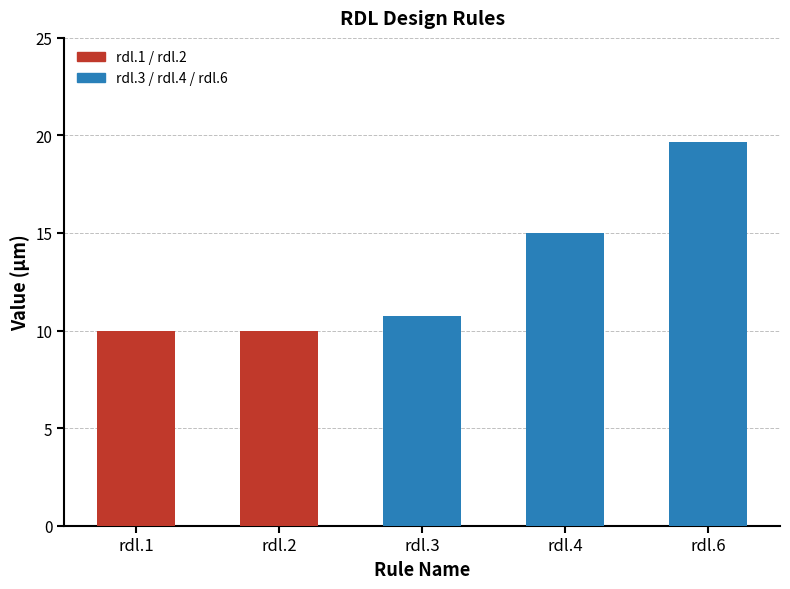

List the labels in order of value, largest first.

rdl.6, rdl.4, rdl.3, rdl.1, rdl.2